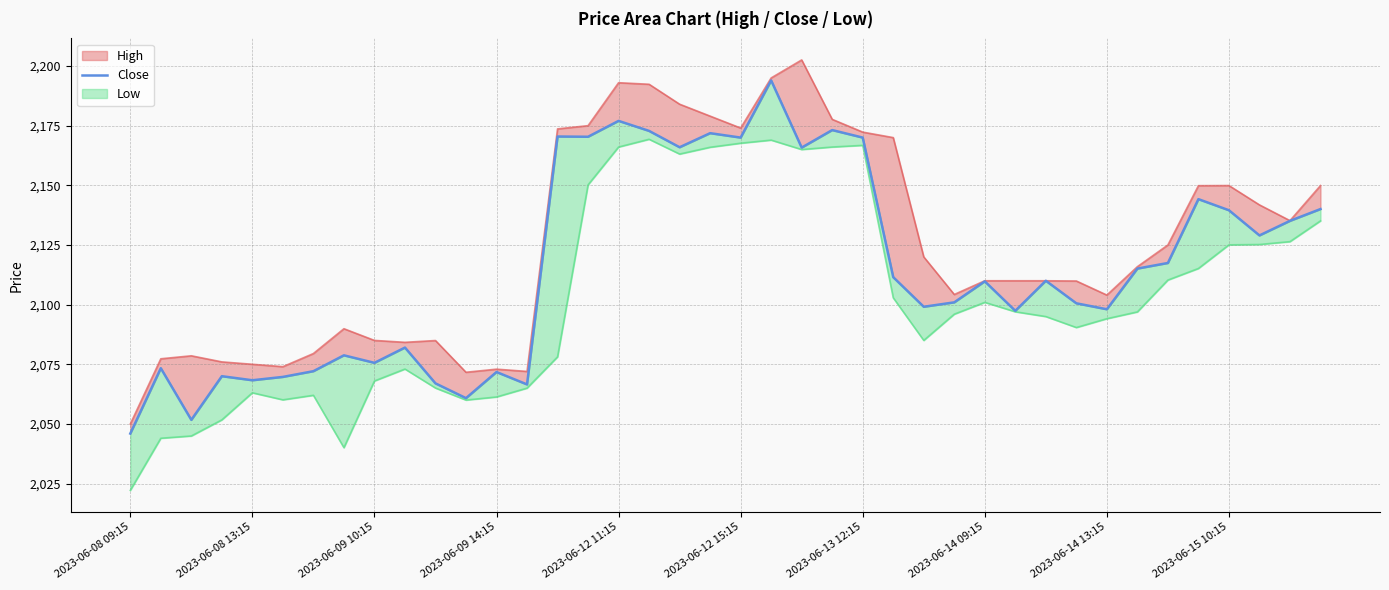

True or false: there are more than 1 points higher than both neighbors.

True